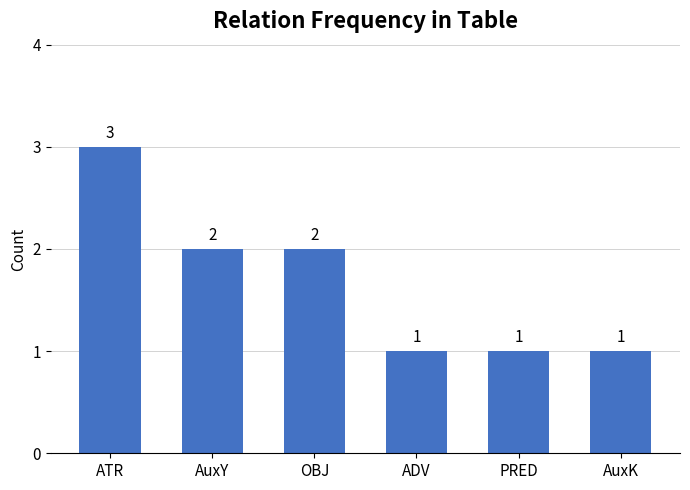

The value at PRED is 2. True or false?

False